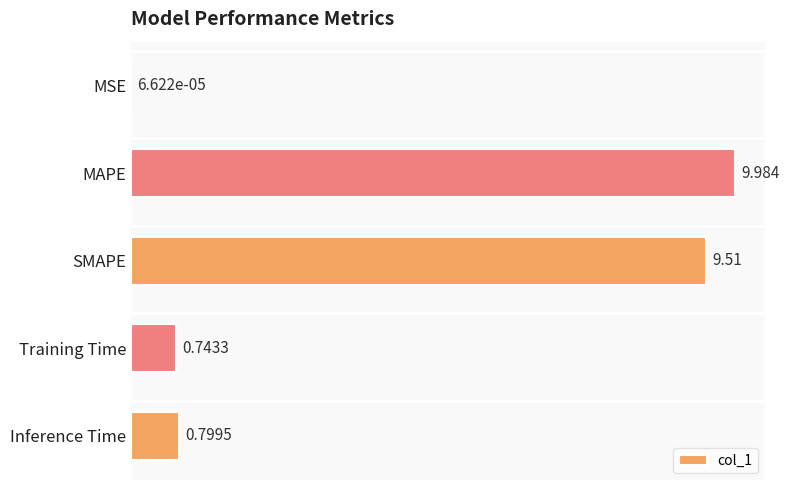

Between MAPE and Training Time, which is larger?

MAPE